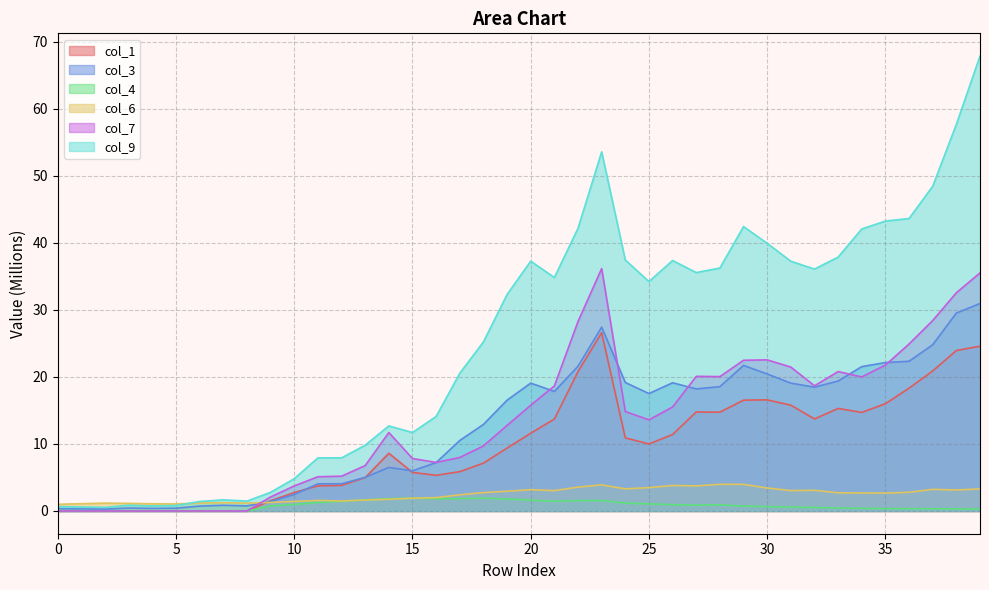

At how many categories does at least one series exceed 61?

1